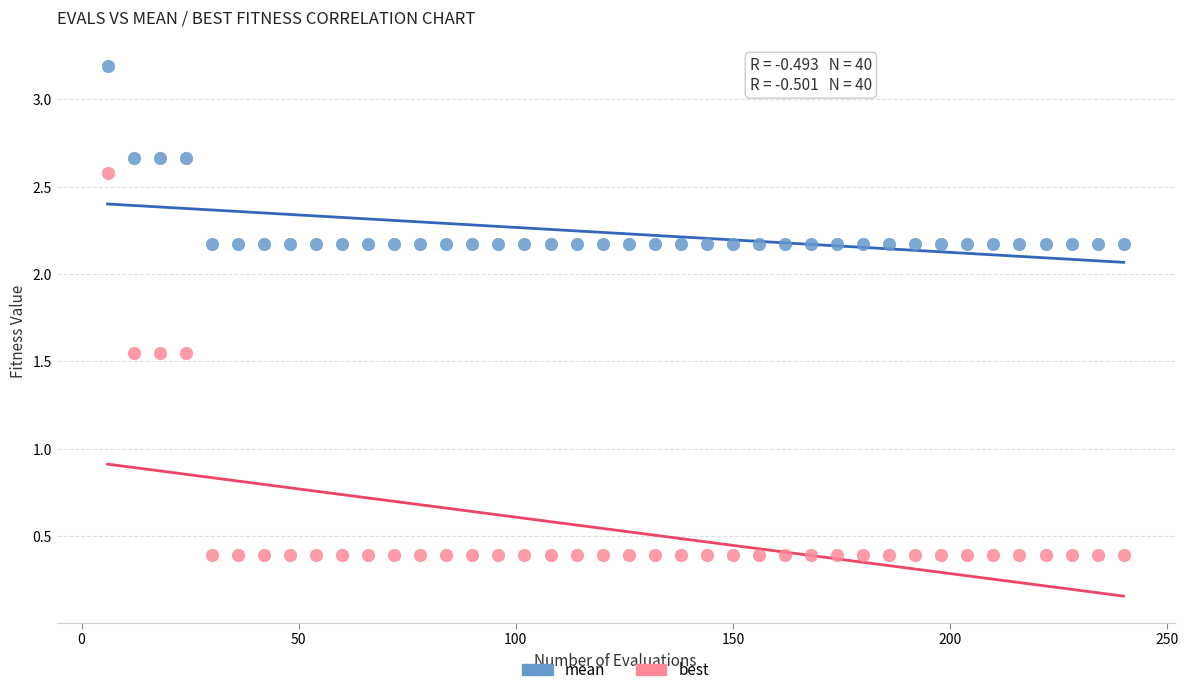

What are all the series names shown in the legend?

mean, best